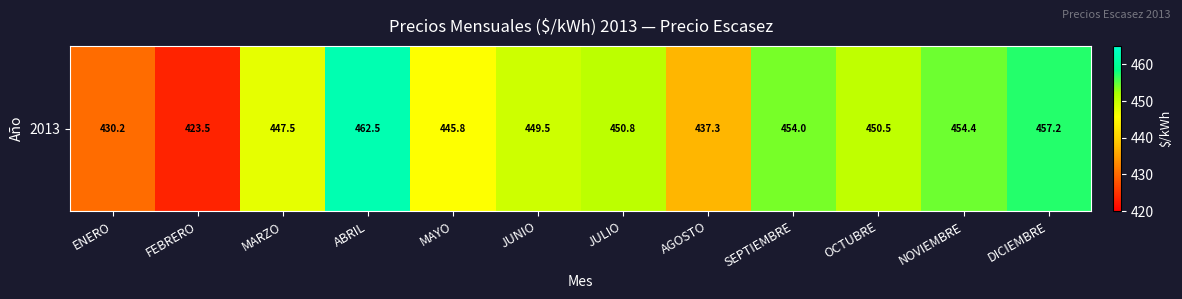

Reading left to right, what are all the values shown in this chart?

430.2	423.5	447.5	462.5	445.8	449.5	450.8	437.3	454.0	450.5	454.4	457.2